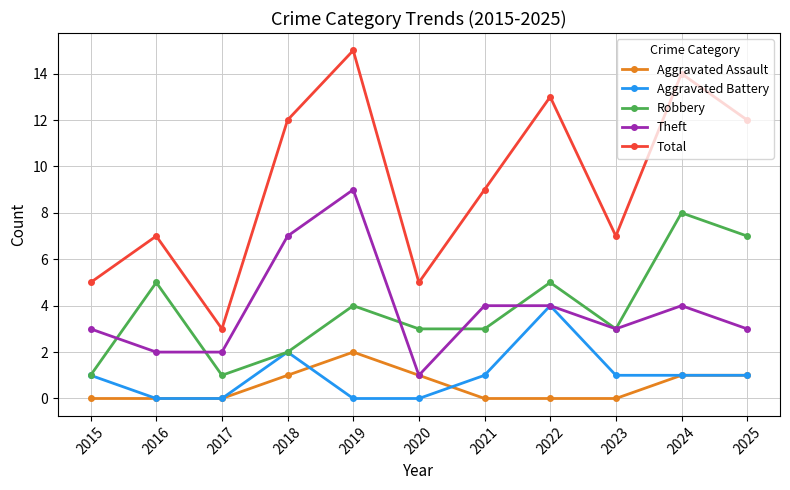

True or false: Aggravated Assault has more than 0 points higher than both neighbors.

True